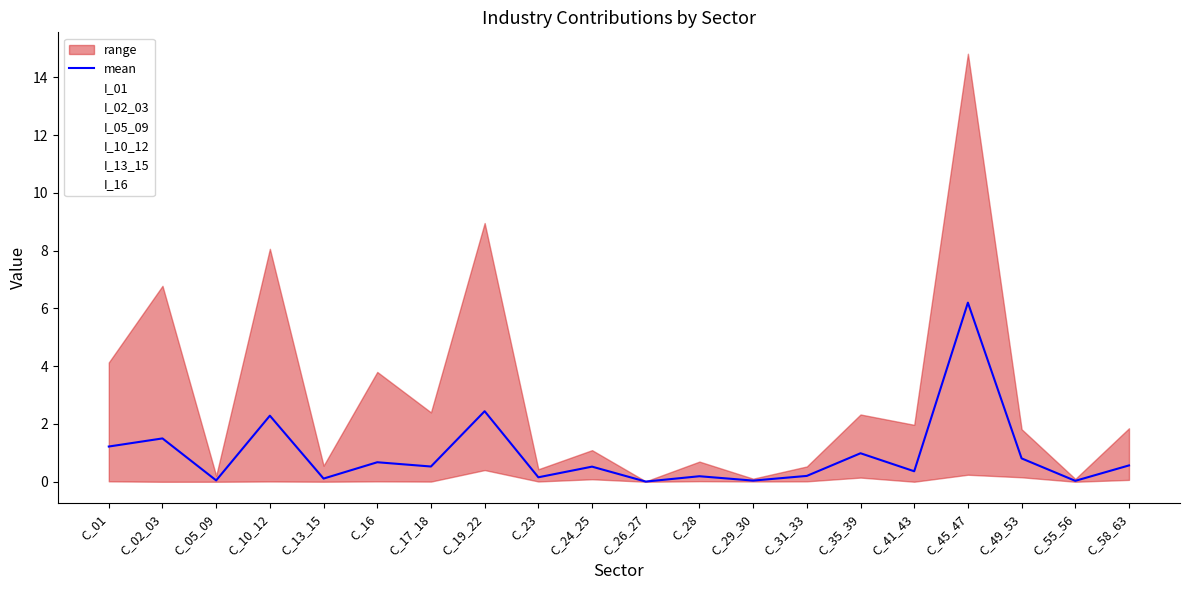

Where is the first local minimum?

C_05_09